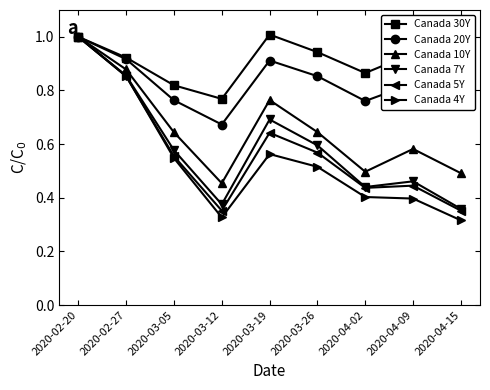

What position from the right is 2020-03-26?

4